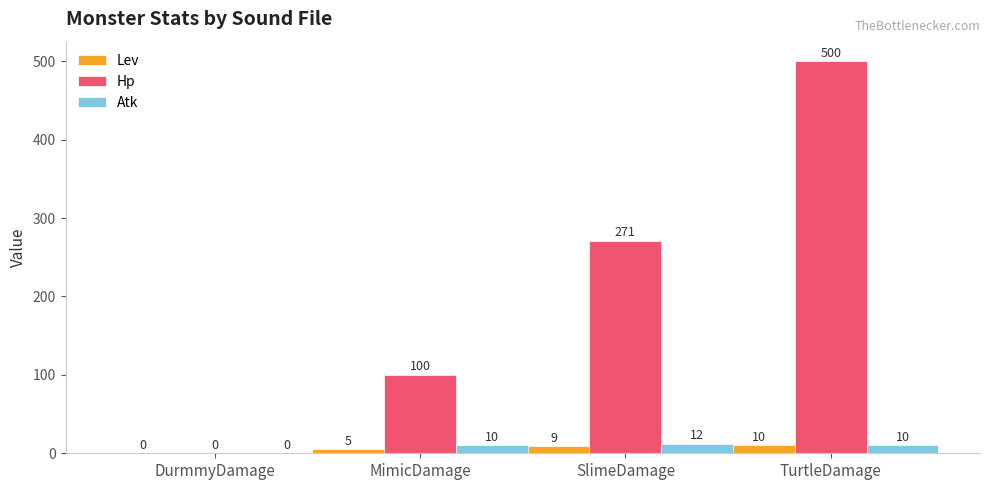

How many Lev values are between 5 and 10?

3